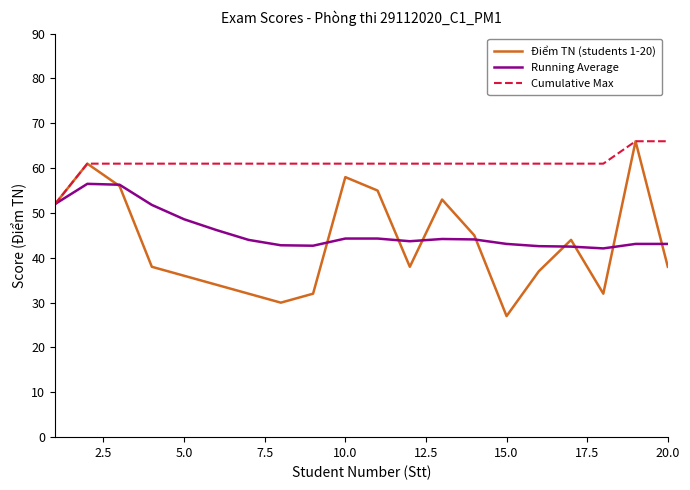

What is the maximum value shown in the chart?

66.0